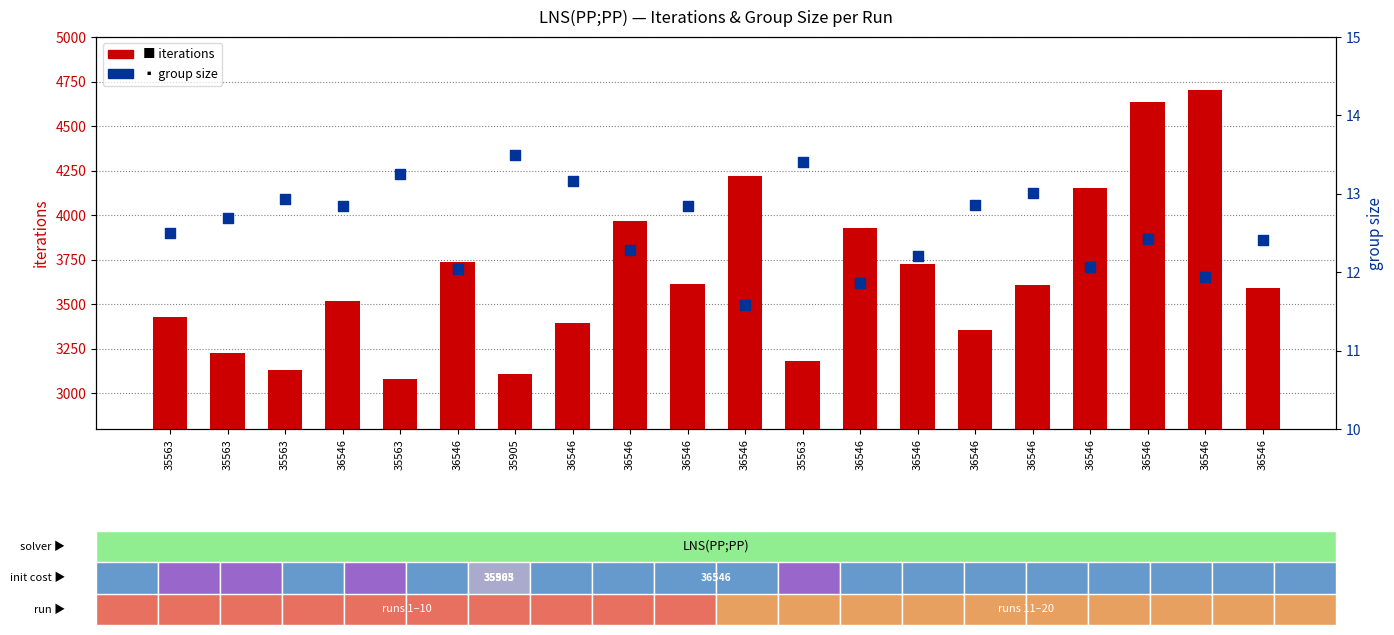

Is the value of iterations at 36546 greater than the value of group size at 36546?

Yes